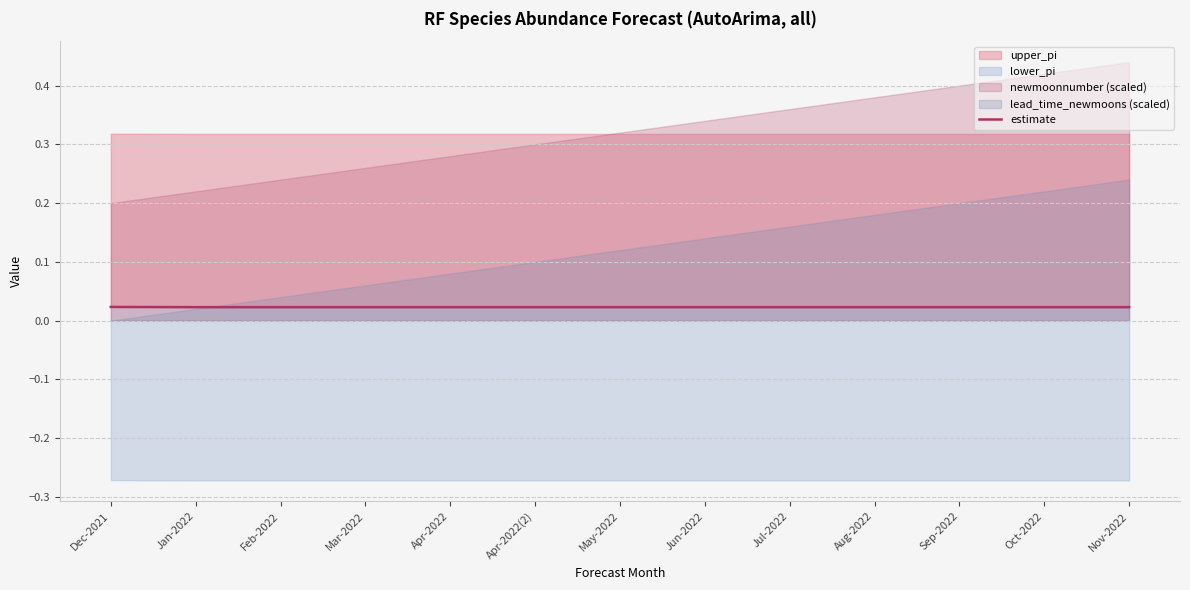

What is the label of the 7th point from the left?

May-2022